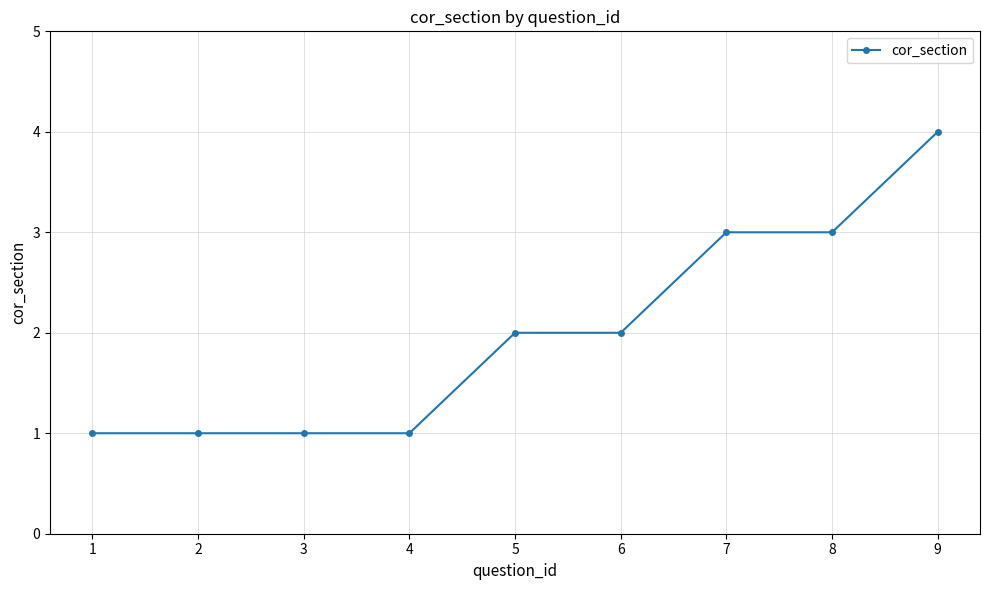

What is the average value?

2